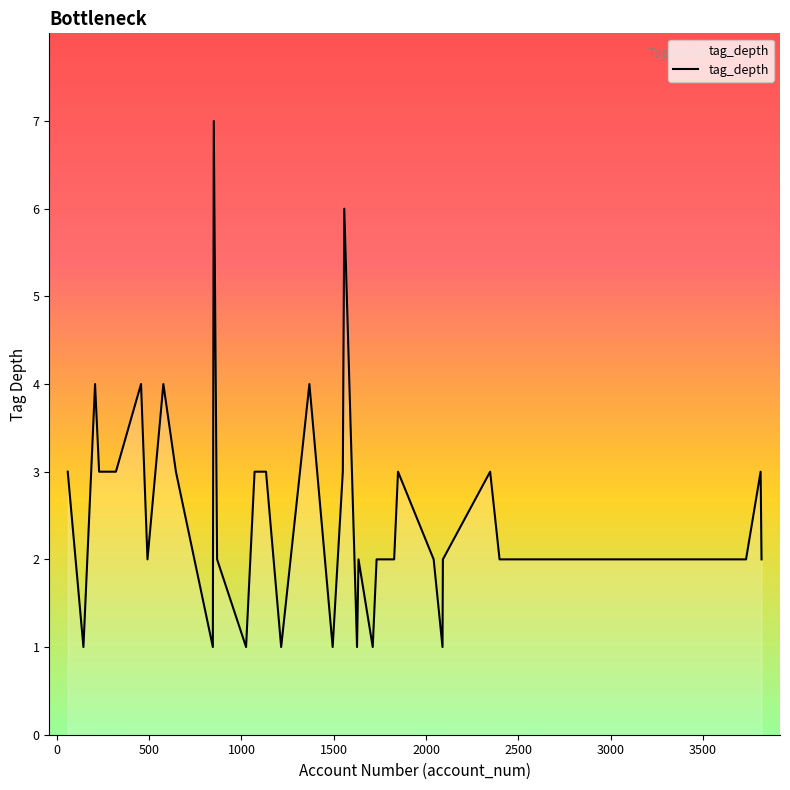

What is the maximum value shown in the chart?

7